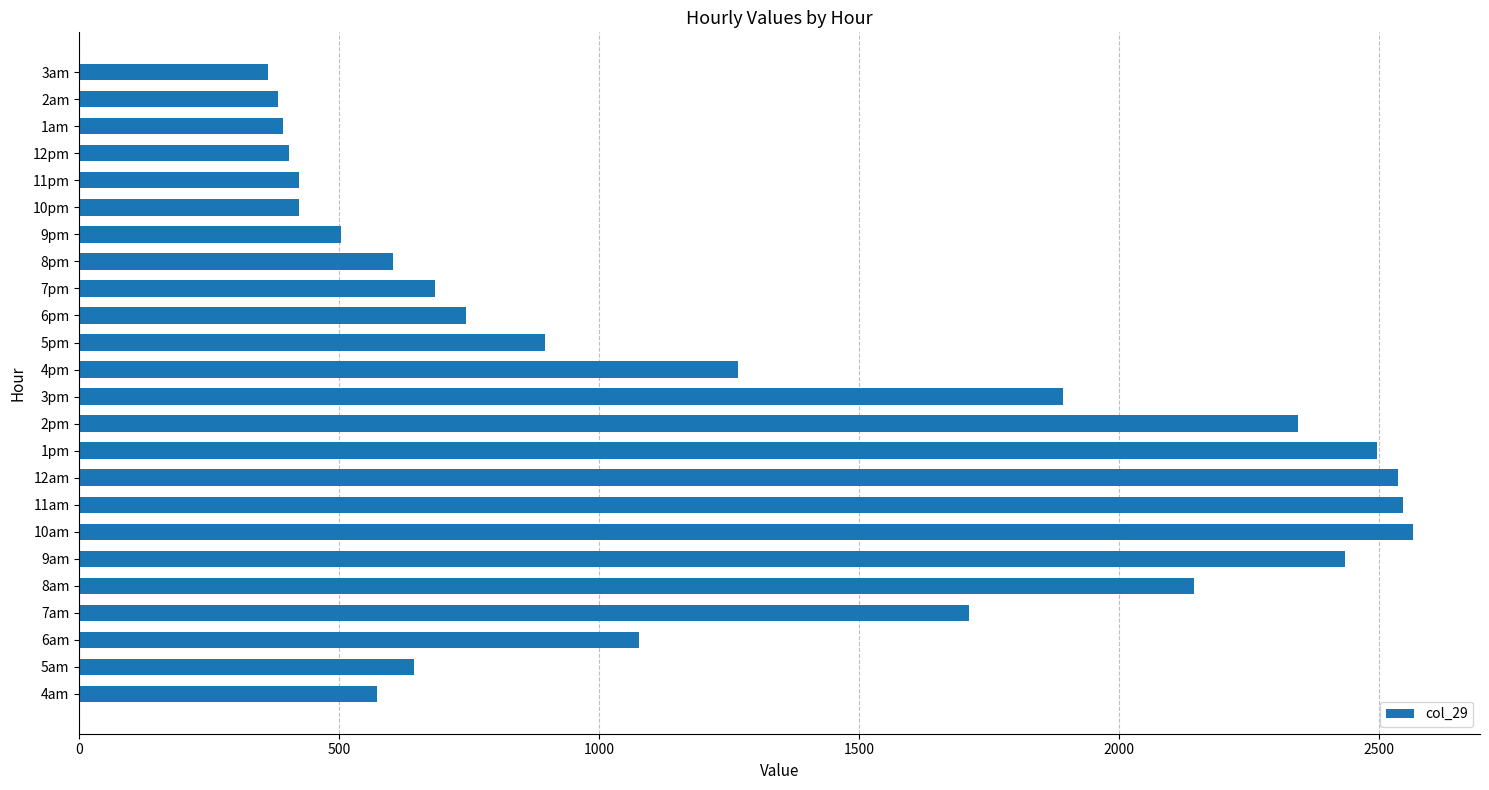

Approximately how many times larger is the value at 3am compared to 6pm?

0.5